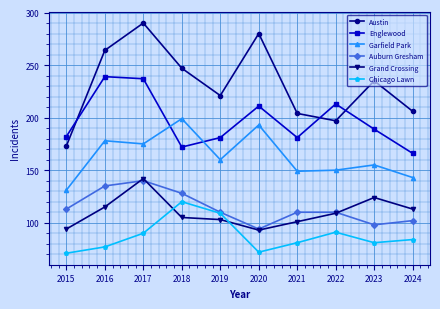

What is the spread (max minus min) of values at 2018?

142